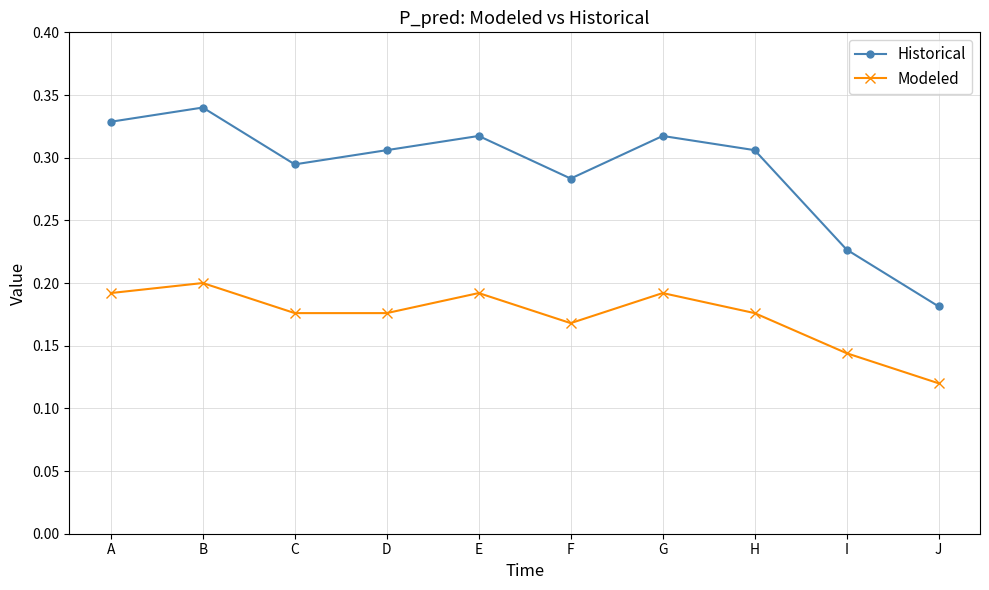

At how many categories does at least one series exceed 0?

10